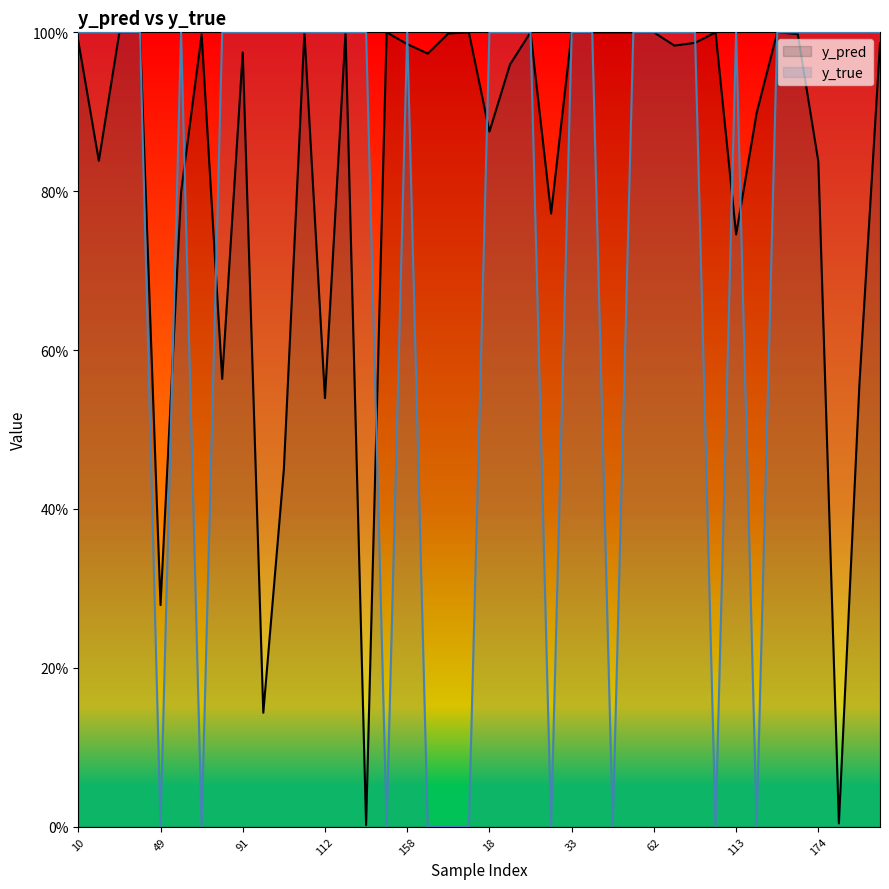

Reading left to right, extract all data points from this chart.

y_pred: 1.0	0.8	1.0	1.0	0.3	0.8	1.0	0.6	1.0	0.1	0.4	1.0	0.5	1.0	0.0	1.0	1.0	1.0	1.0	1.0	0.9	1.0	1.0	0.8	1.0	1.0	1.0	1.0	1.0	1.0	1.0	1.0	0.7	0.9	1.0	1.0	0.8	0.0	0.6	1.0
y_true: 1.0	1.0	1.0	1.0	0.0	1.0	0.0	1.0	1.0	1.0	1.0	1.0	1.0	1.0	1.0	0.0	1.0	0.0	0.0	0.0	1.0	1.0	1.0	0.0	1.0	1.0	0.0	1.0	1.0	1.0	1.0	0.0	1.0	0.0	1.0	1.0	1.0	1.0	1.0	1.0